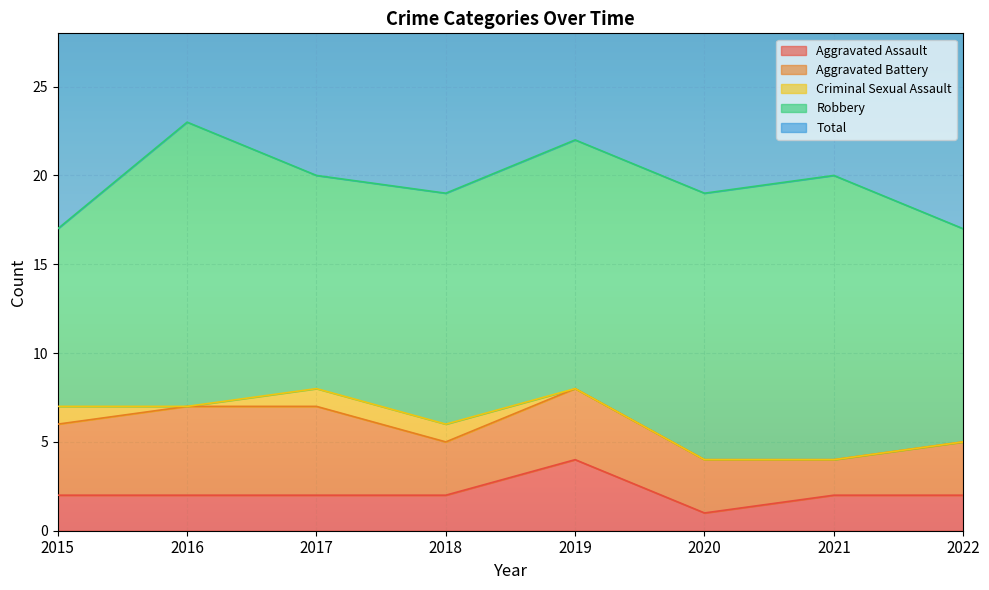

How many values in the Total series exceed 20?

2